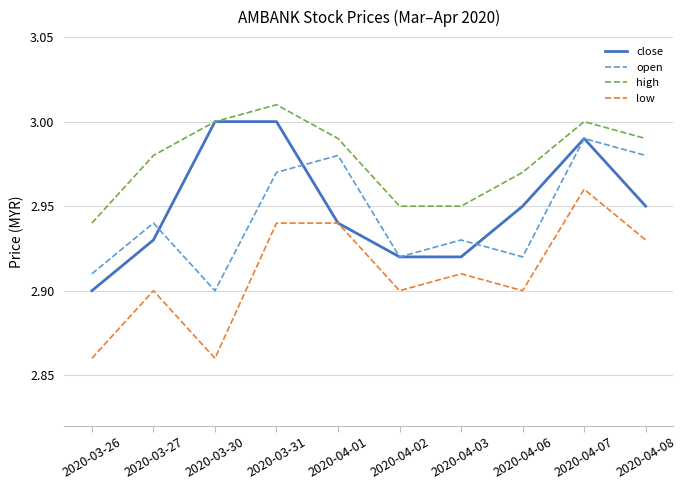

True or false: high has more than 1 points higher than both neighbors.

True